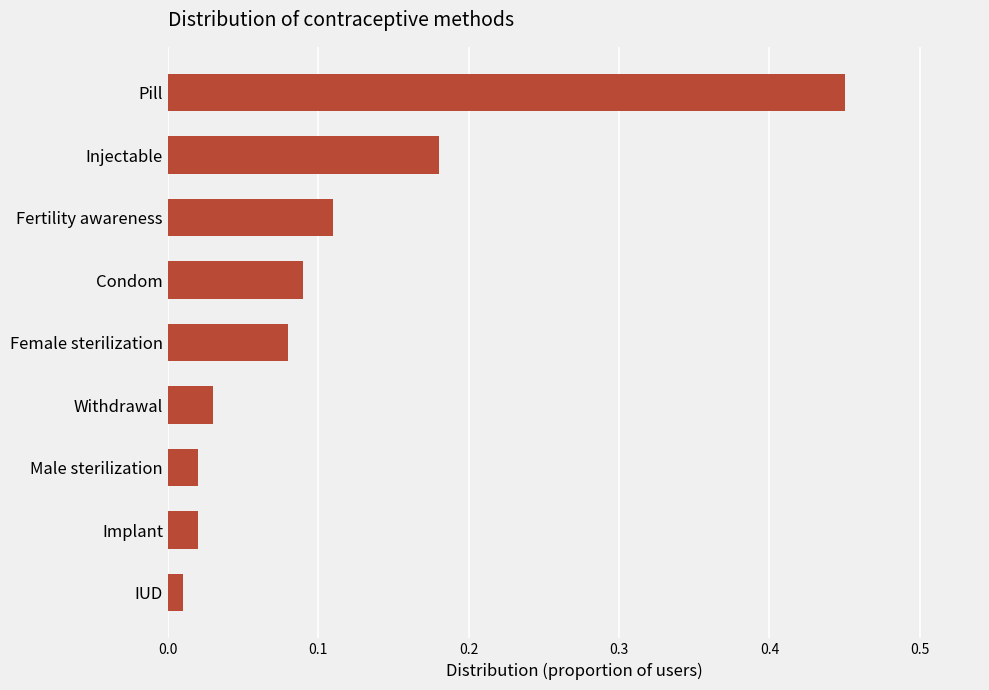

What is the difference between the maximum and minimum values?

0.4